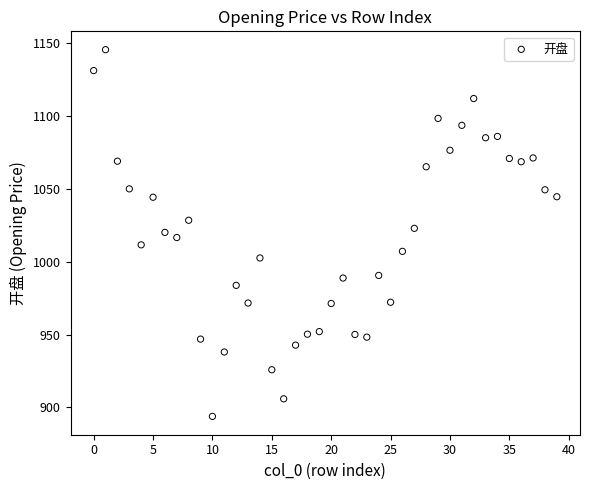

What is the range of Y values (max minus min)?

251.3